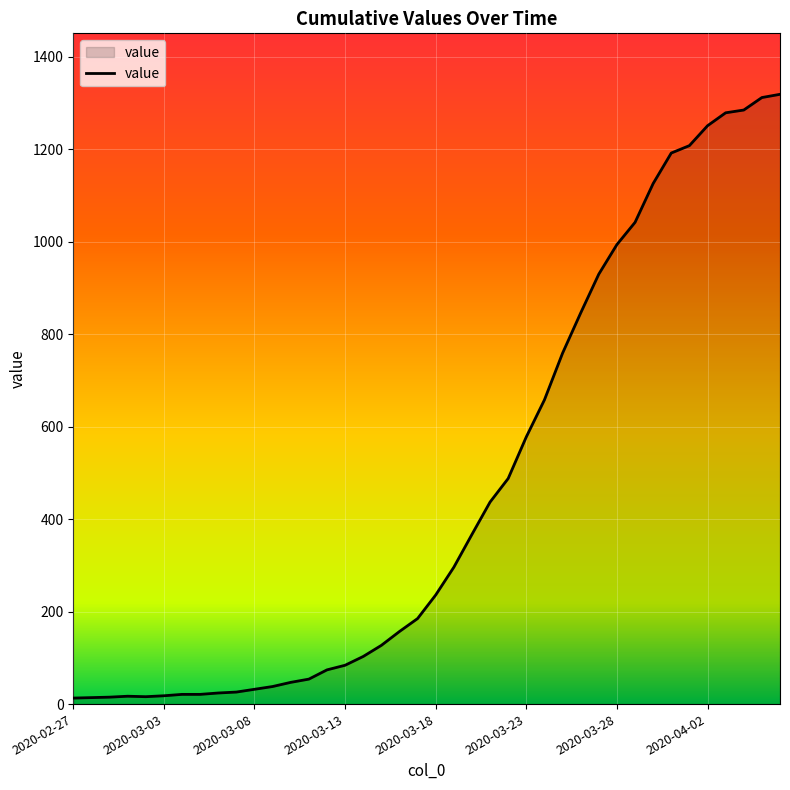

What is the greatest value displayed?

1319